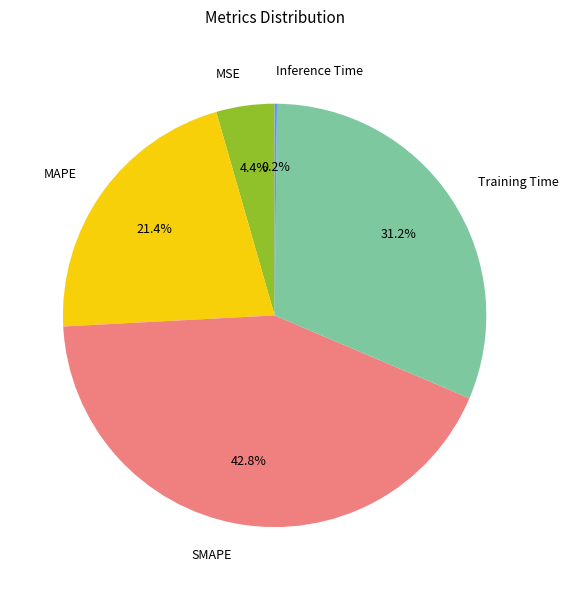

Does any single category account for the majority?

No